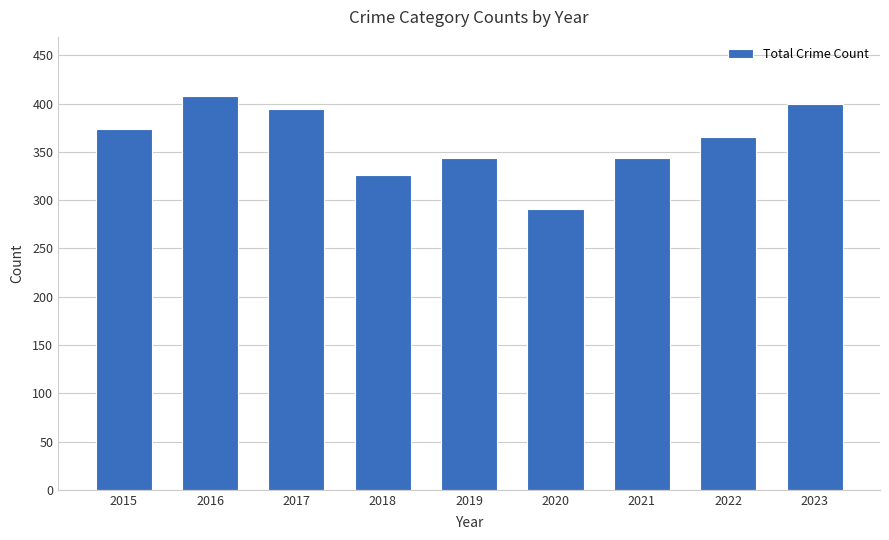

True or false: the data shows 719 at 2016.

False